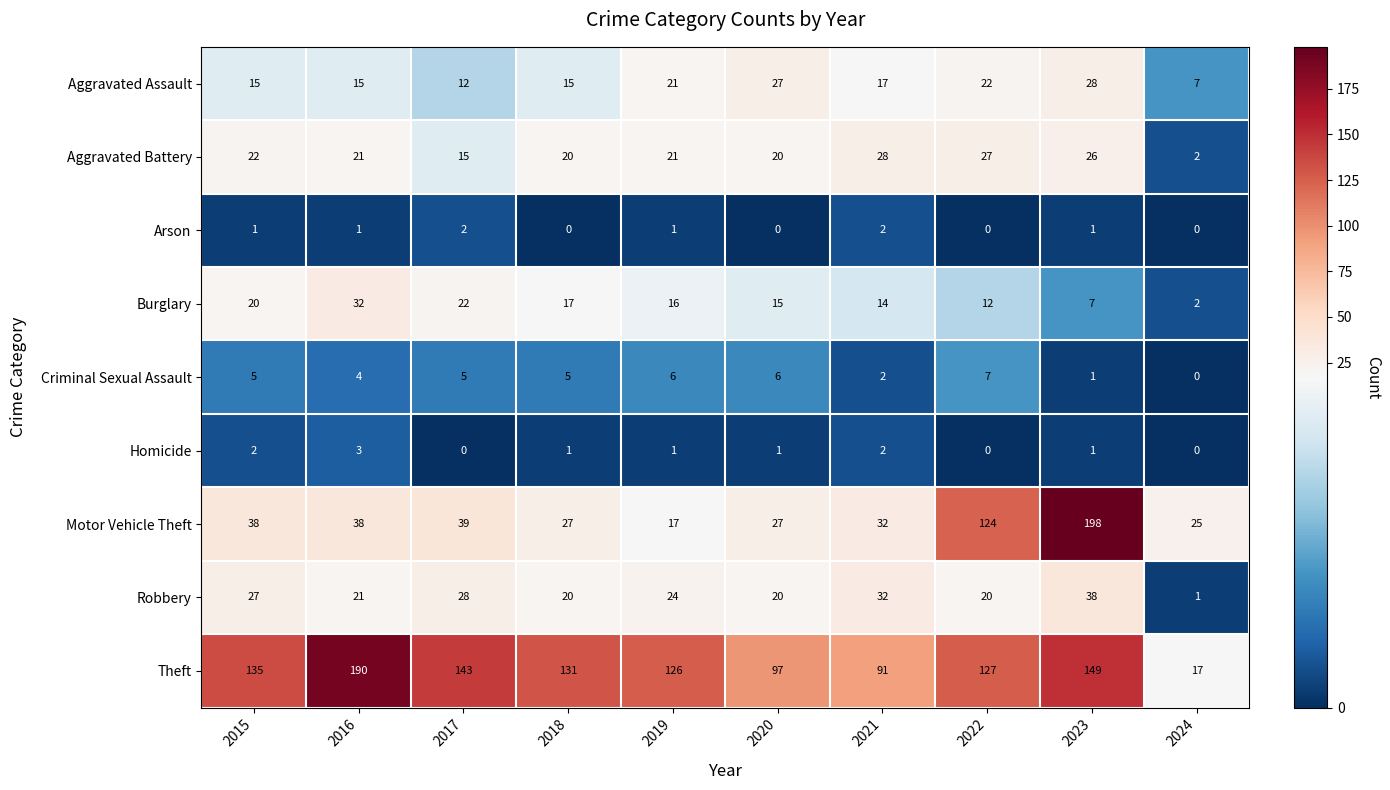

Where is Aggravated Battery nearest to the value 15?

2017